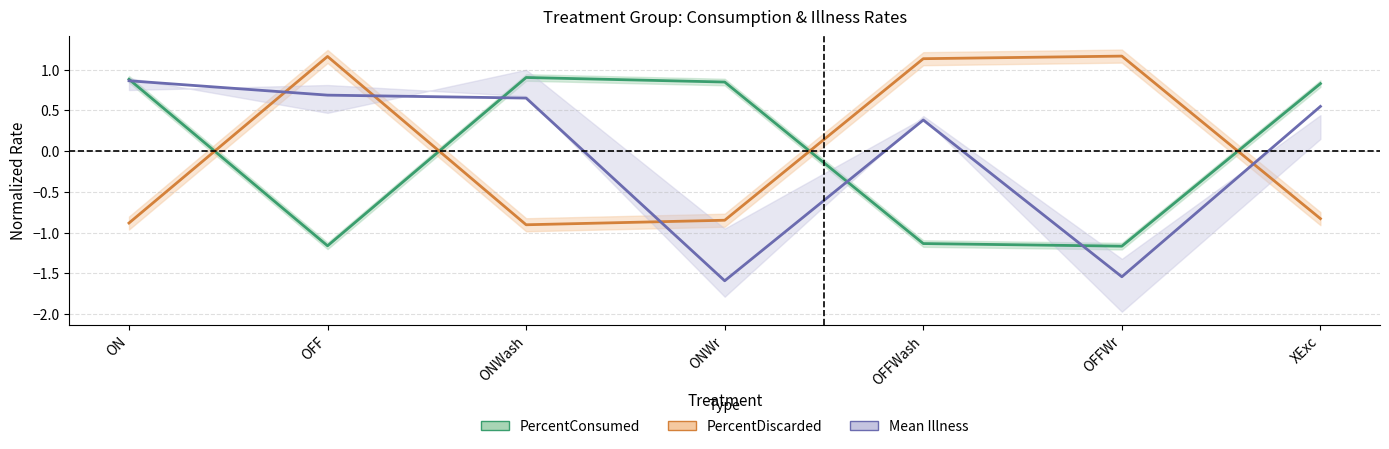

What is the difference between the second highest and second lowest values in the PercentDiscarded series?

2.0